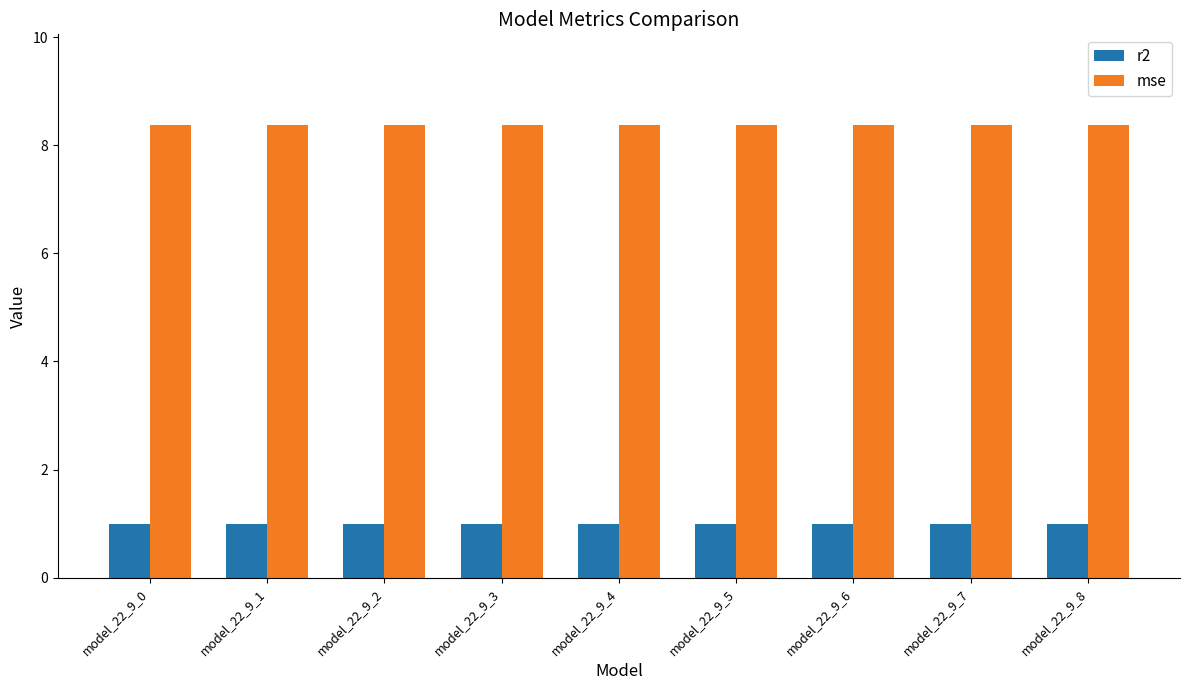

Rank the series at model_22_9_3 from lowest to highest value.

r2, mse